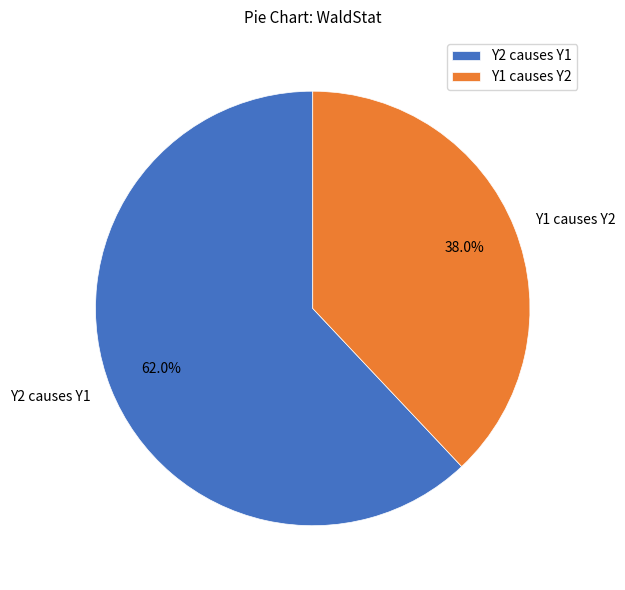

Which slice is the largest?

Y2 causes Y1